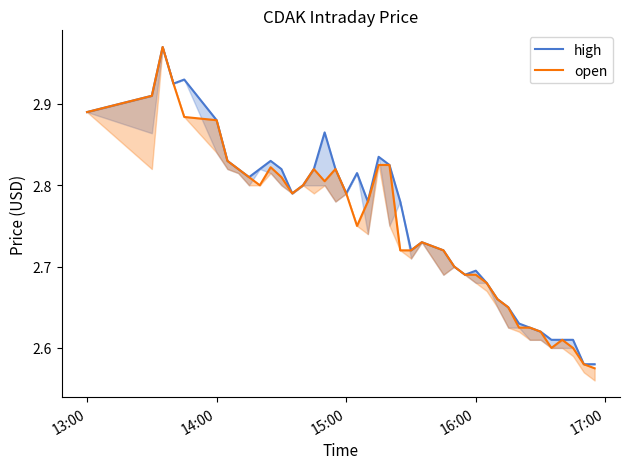

Does the chart have visible grid lines?

No